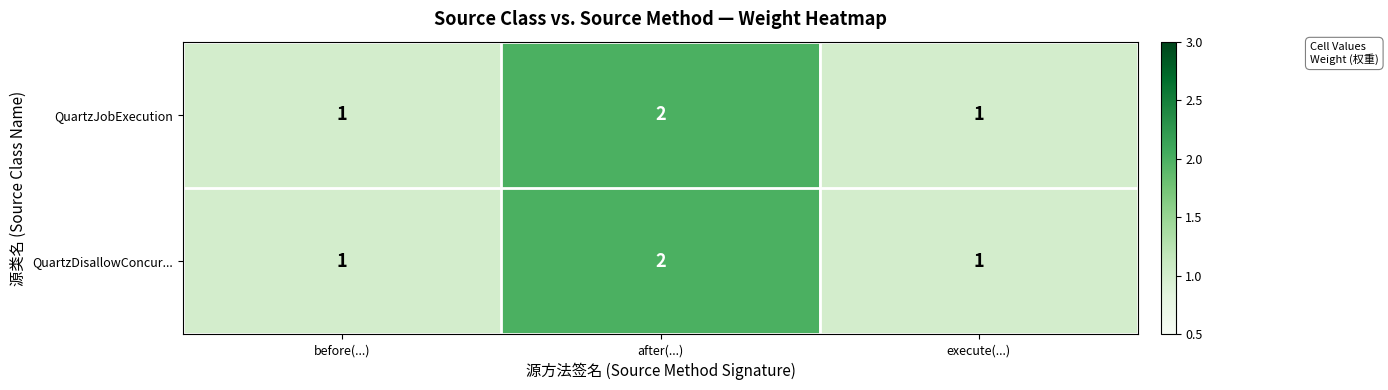

The value of QuartzJobExecution at after(...) is 3. True or false?

False